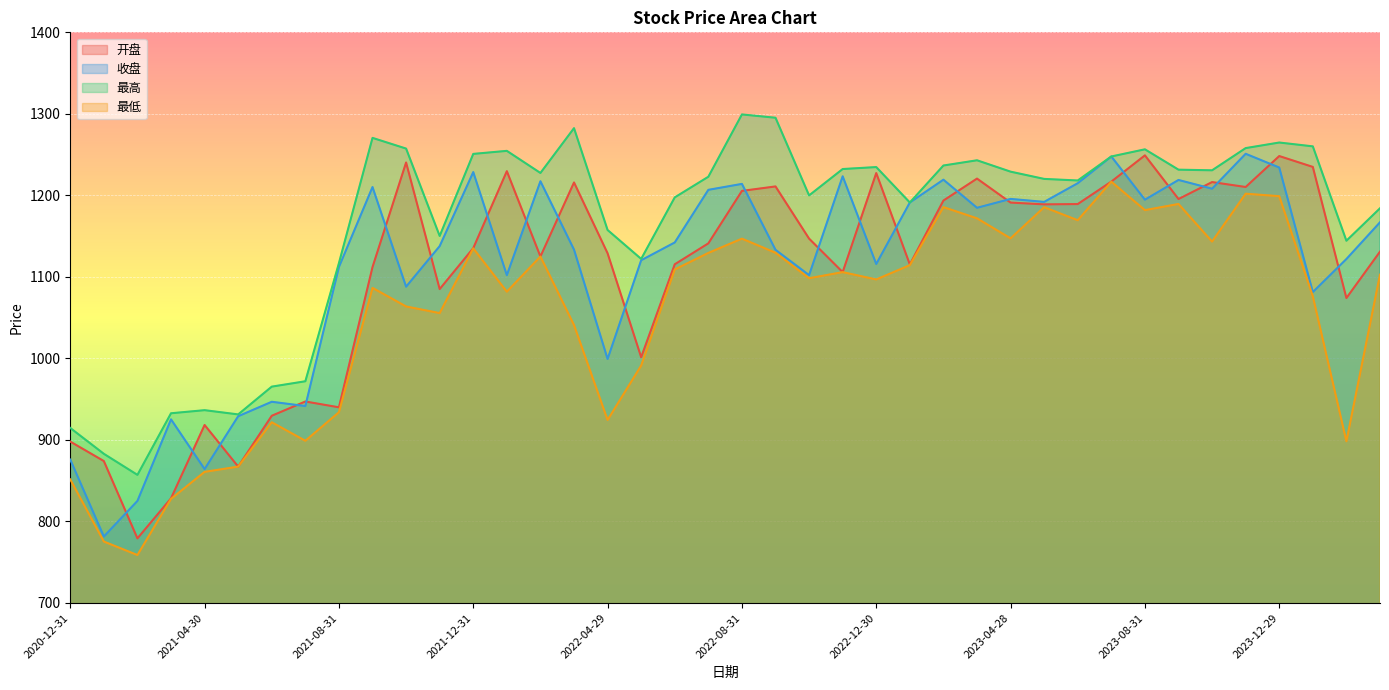

At which label does 最低 reach its peak?

2023-07-31